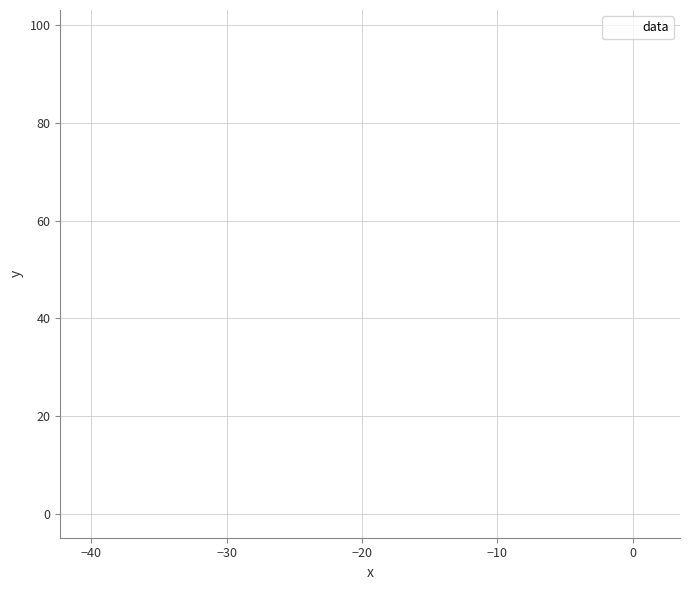

What Y value in the scatter plot is closest to 49?

50.6